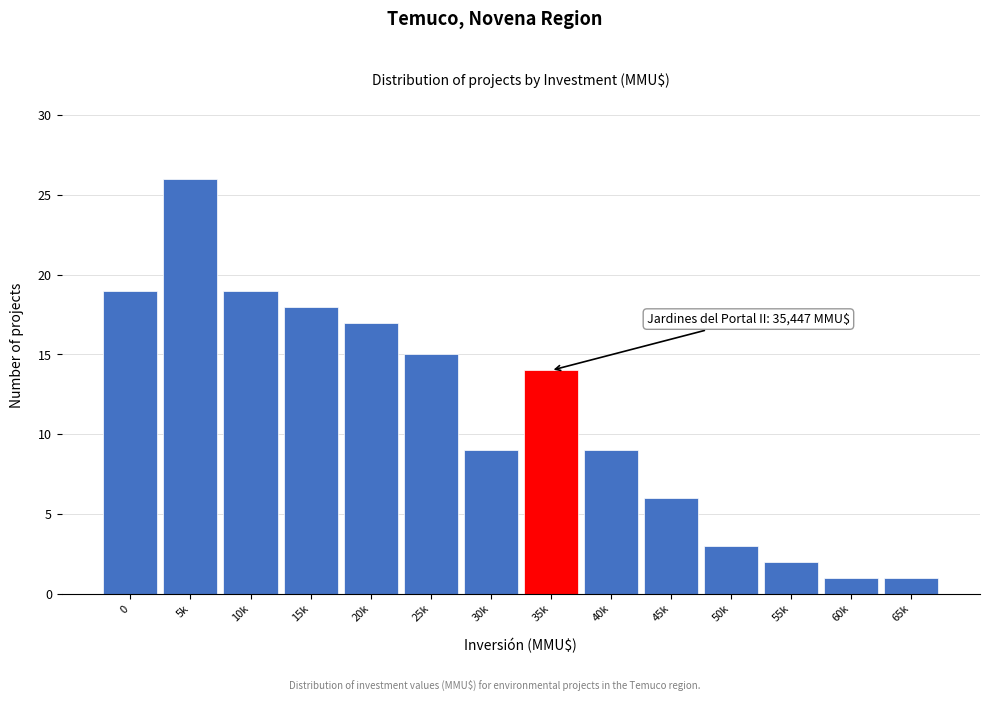

Reading right to left, transcribe all the data shown in this chart.

1	1	2	3	6	9	14	9	15	17	18	19	26	19